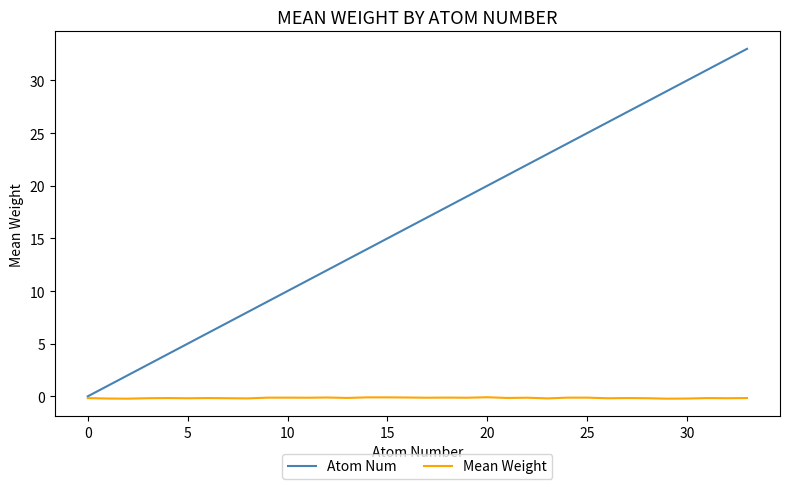

Does the chart have visible grid lines?

No